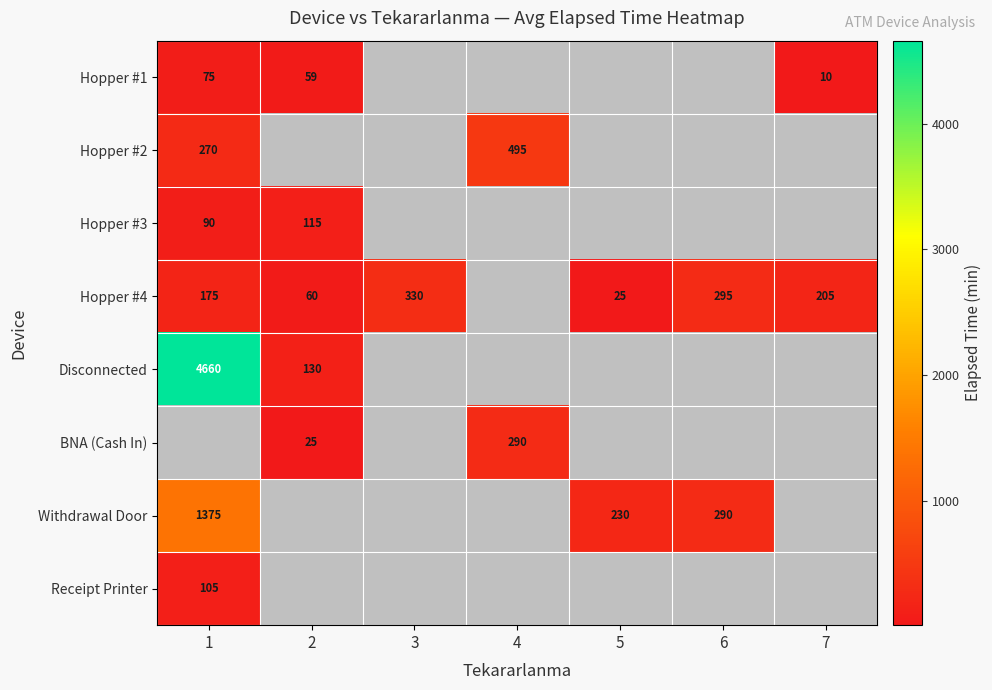

Is it true that Withdrawal Door equals 290 at 6?

True